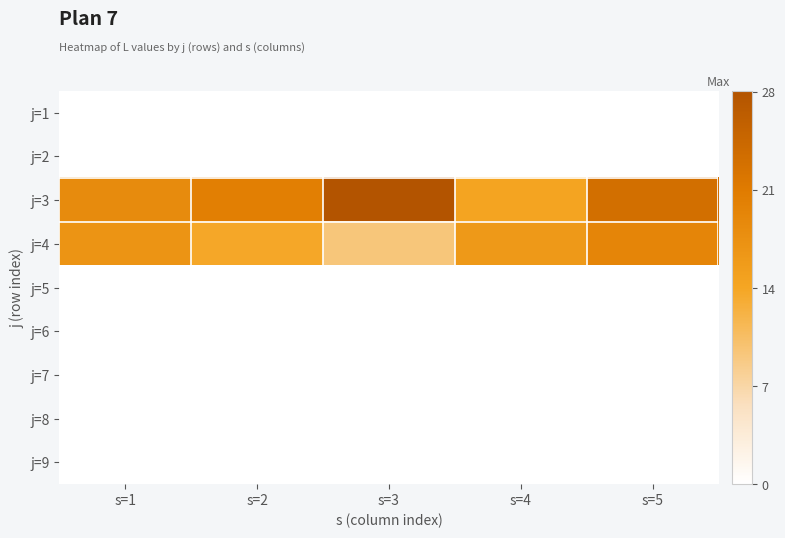

Which series changed the most between s=2 and s=4?

j=3